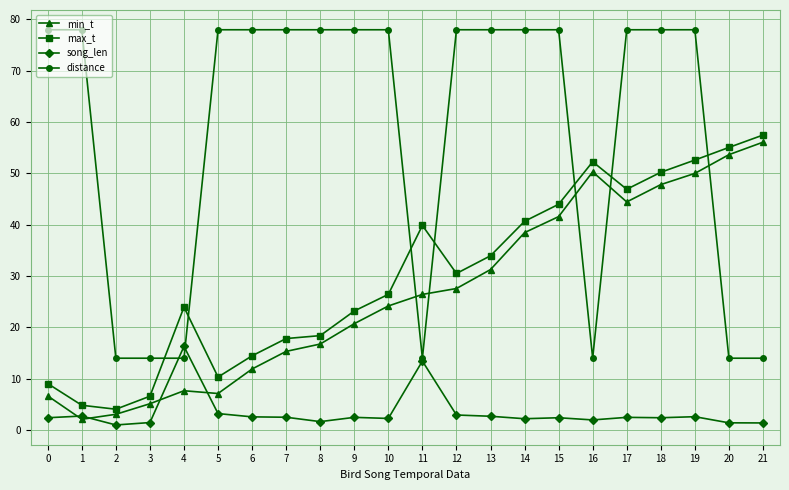

The value of max_t at 4 is 24.0. True or false?

True